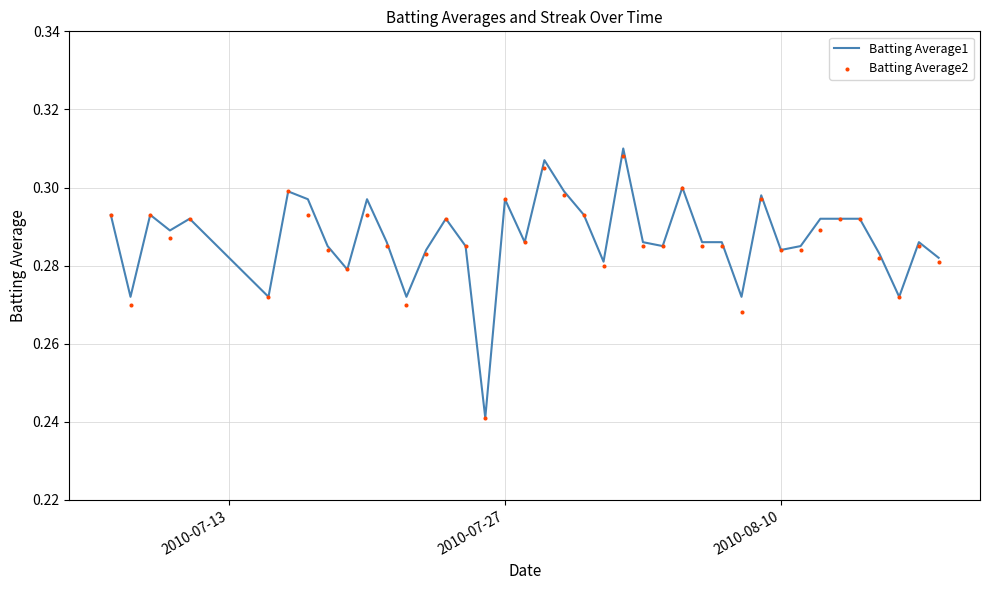

Which series has the largest total across all categories?

Batting Average1